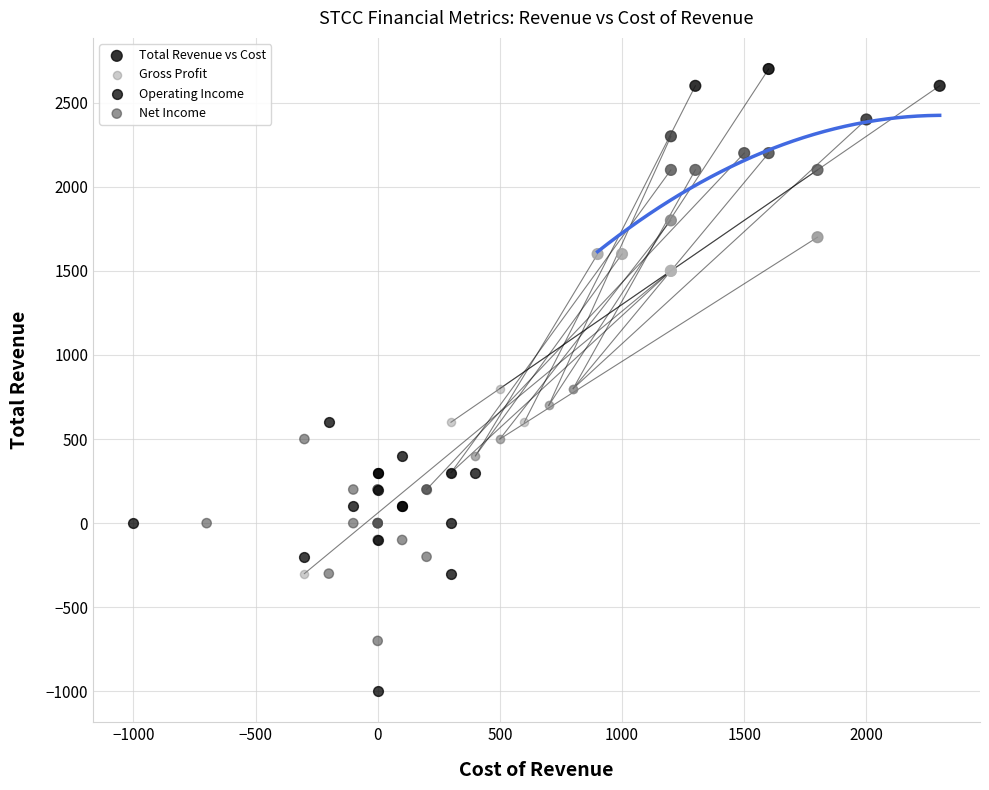

Which series reaches the minimum Y coordinate?

Operating Income